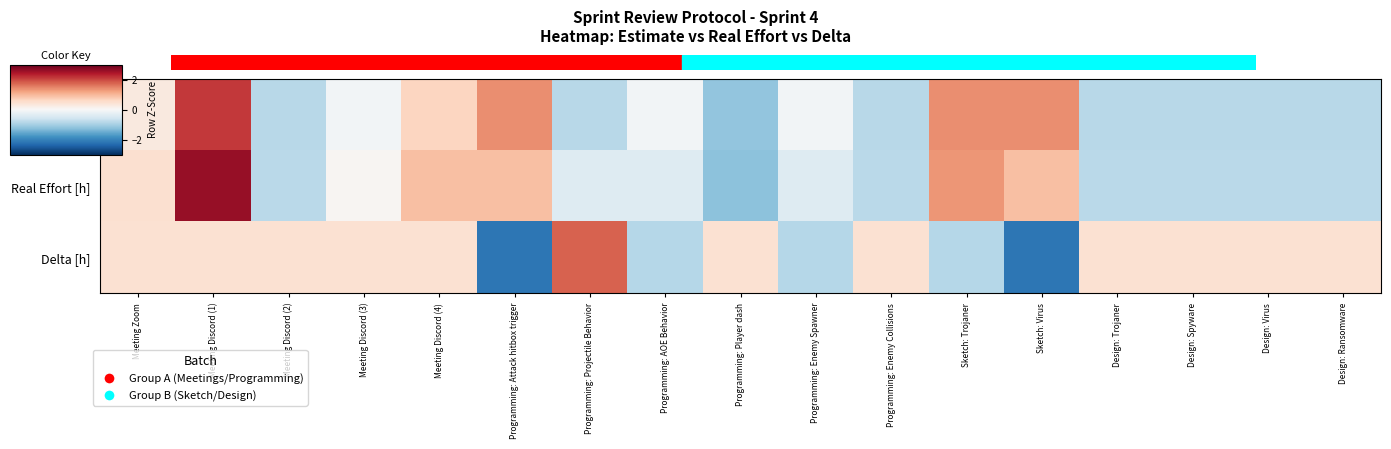

At Programming: Enemy Collisions, list the series in order from smallest to largest.

Estimate [h], Real Effort [h], Delta [h]